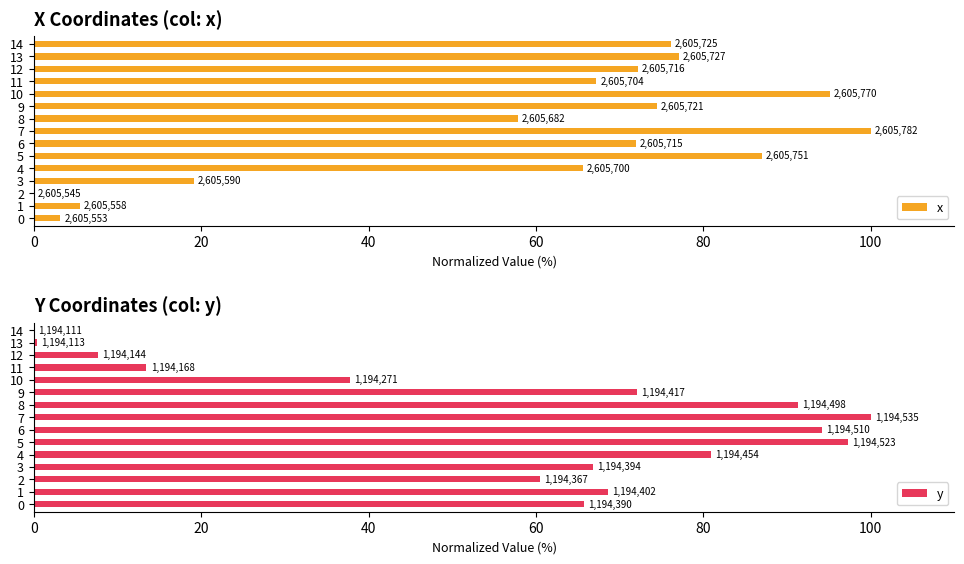

What is the difference between the maximum and minimum values in the x series?

100.0